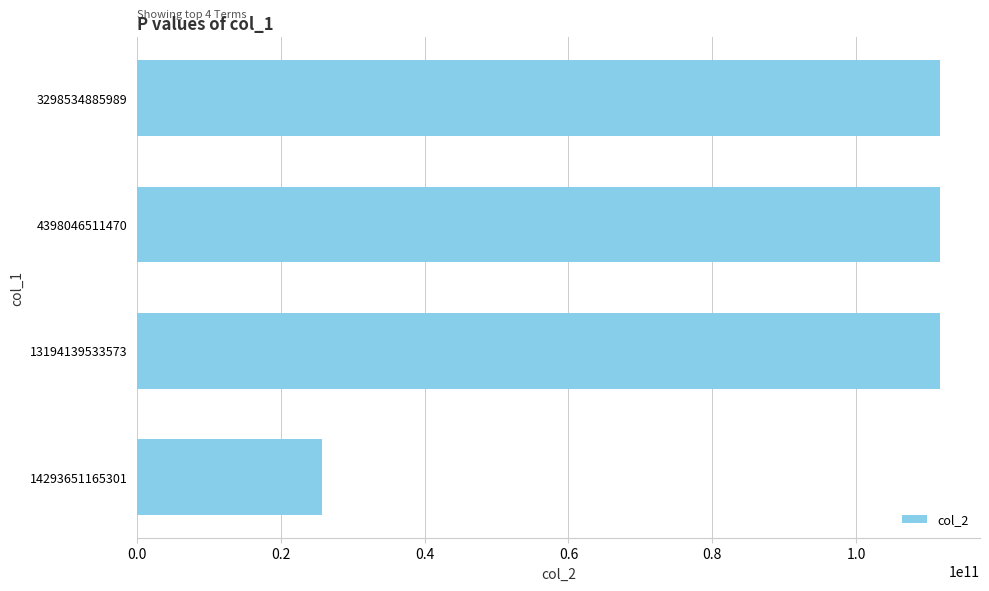

Is it true that the value at 4398046511470 is 35618909963?

False